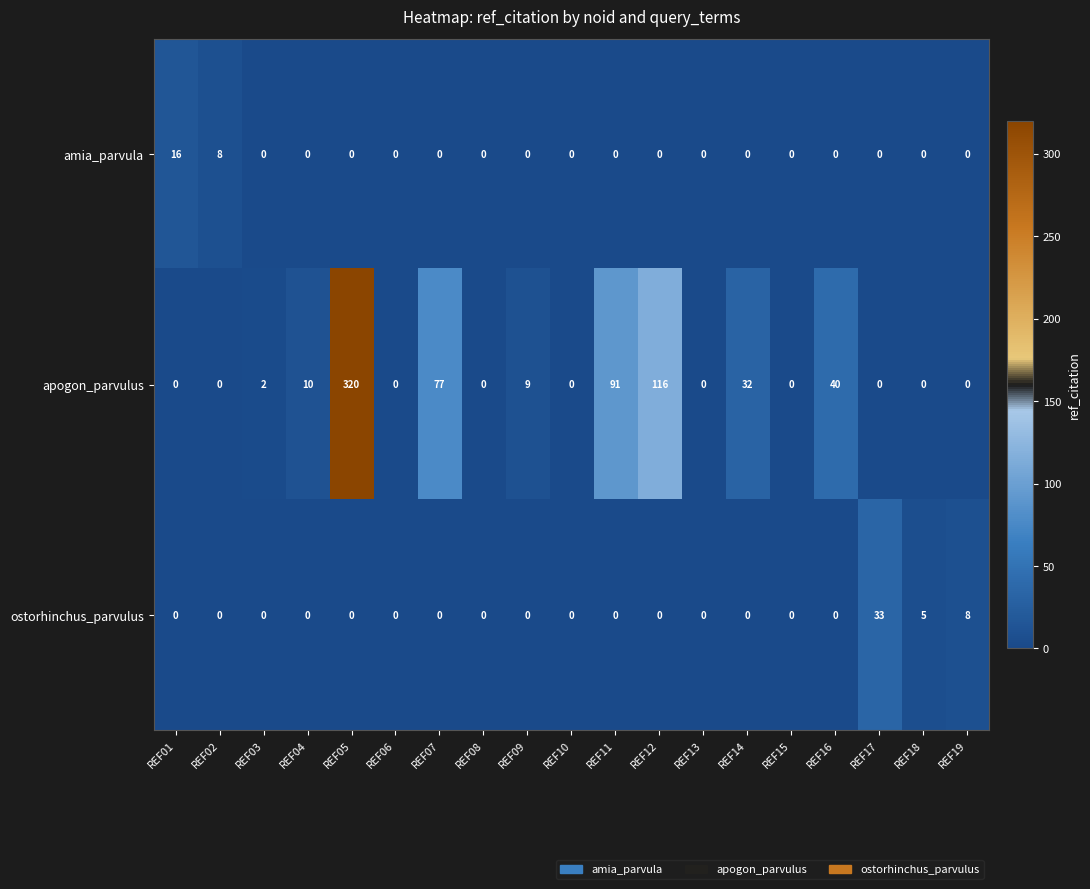

At which category is the sum across all series the highest?

REF05